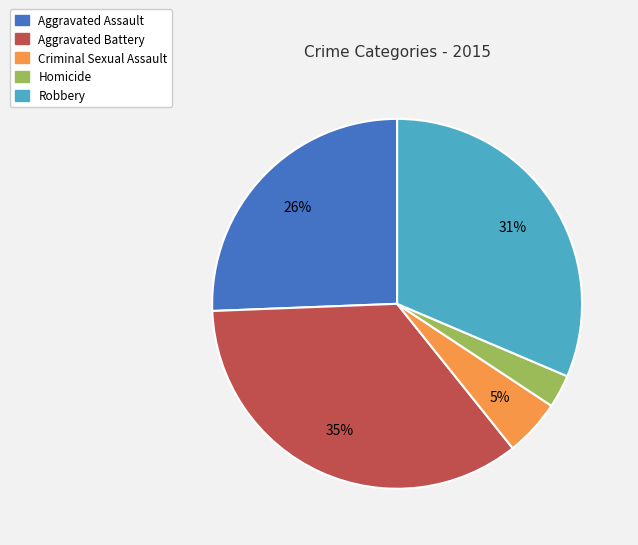

Does Aggravated Assault account for over 50% of the chart?

No